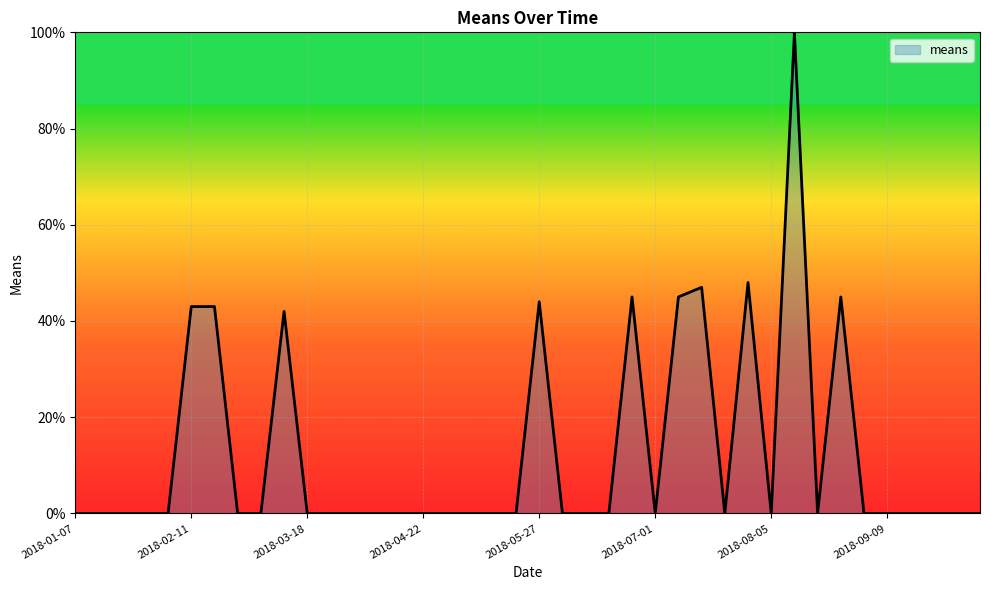

Reading left to right, transcribe all the data shown in this chart.

0	0	0	0	0	43	43	0	0	42	0	0	0	0	0	0	0	0	0	0	44	0	0	0	45	0	45	47	0	48	0	100	0	45	0	0	0	0	0	0